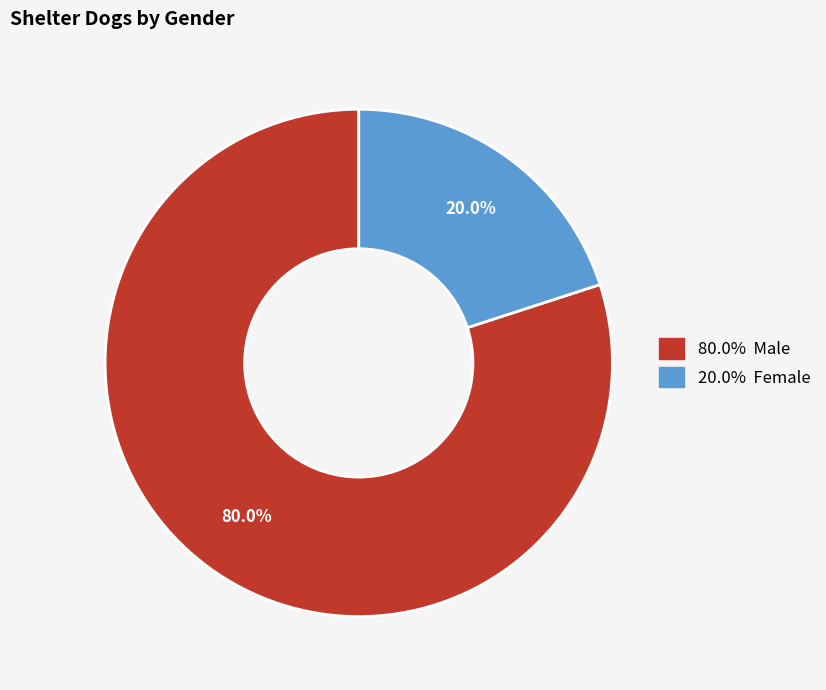

Is there any slice that represents more than half of the pie?

Yes